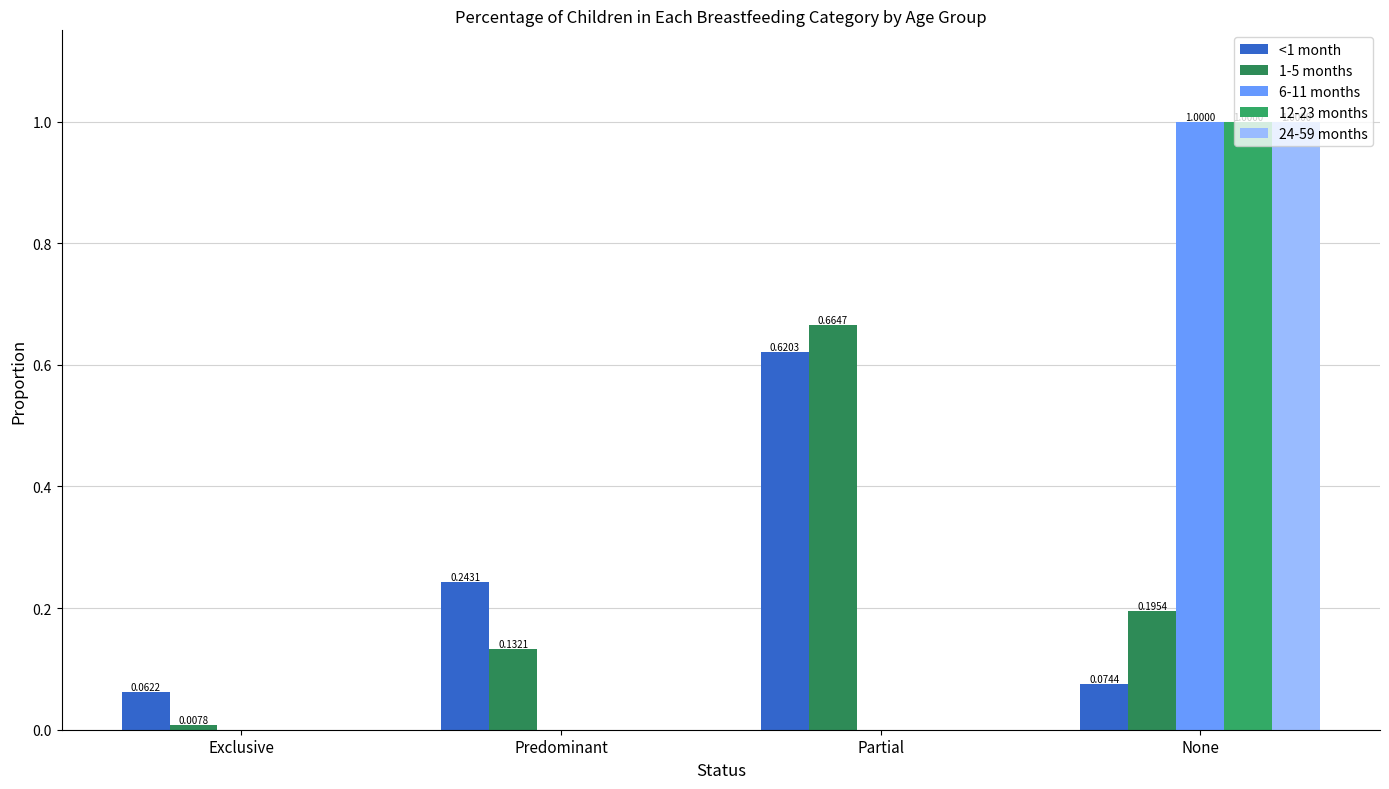

Are the bars grouped side by side (vs. stacked)?

Yes